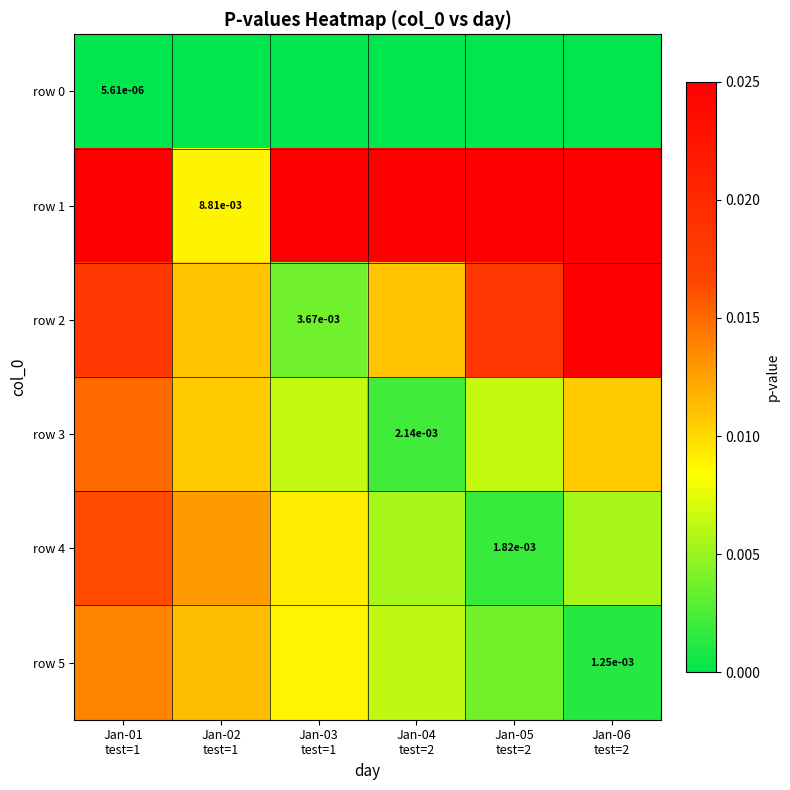

Count the row 0 values in the range 0 to 1.

6